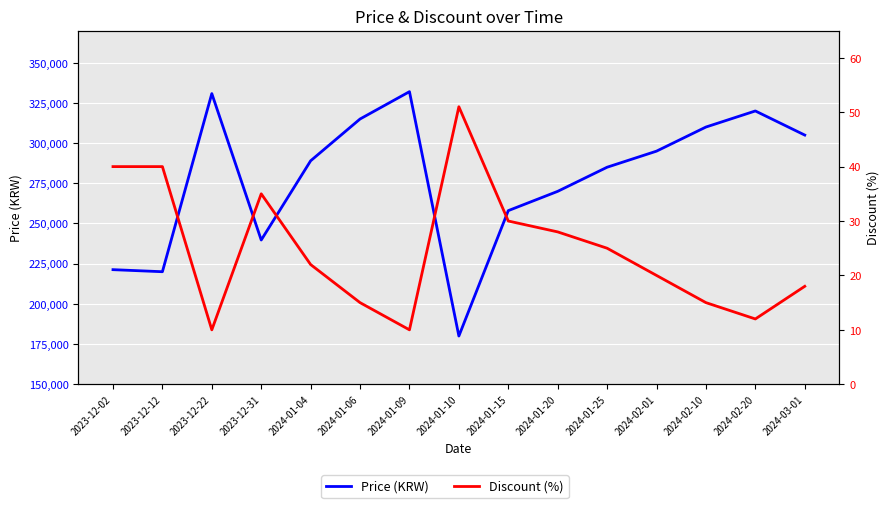

How many series are shown in this chart?

2